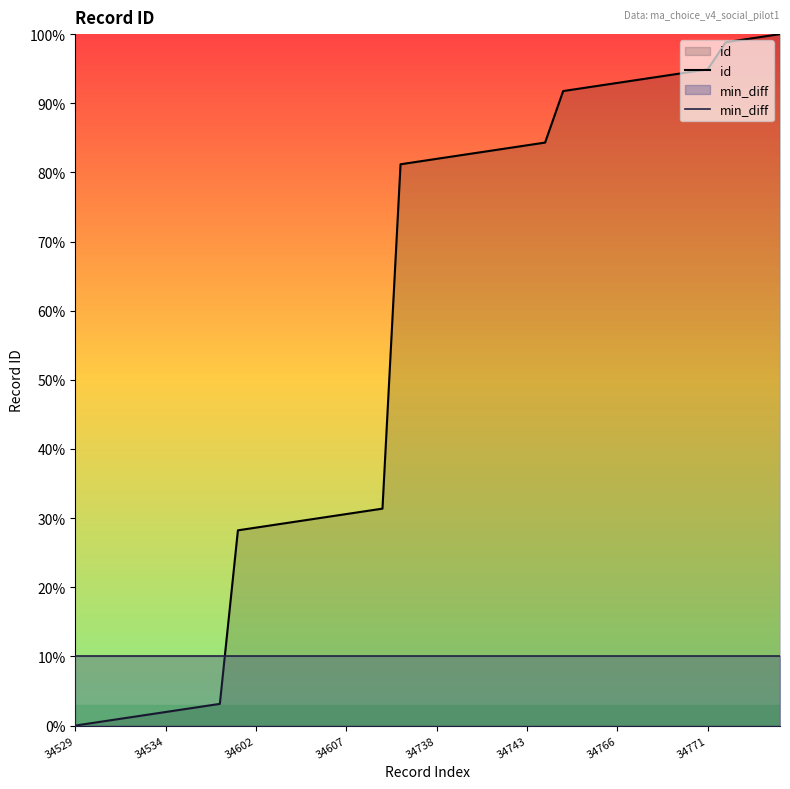

Rank the series by their average value, from highest to lowest.

id, min_diff